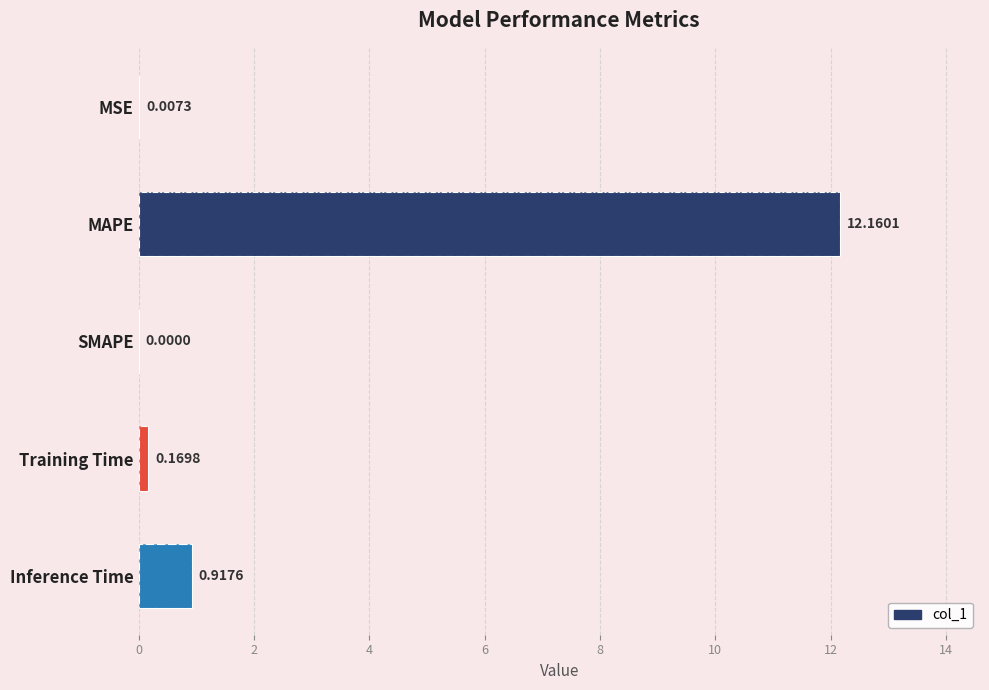

What is the difference between the second highest and minimum values?

0.9